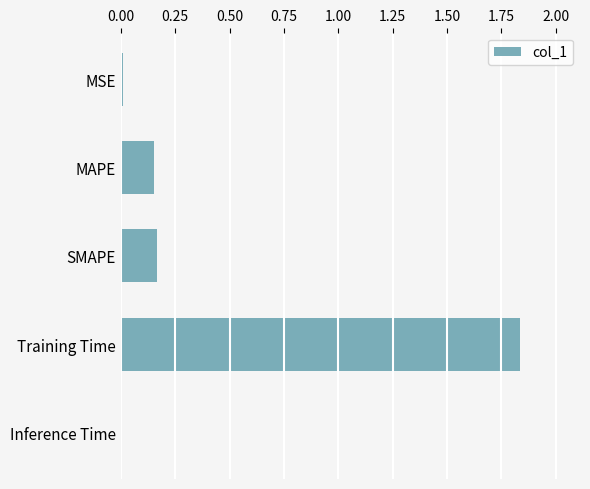

Between Inference Time and MAPE, which is larger?

MAPE